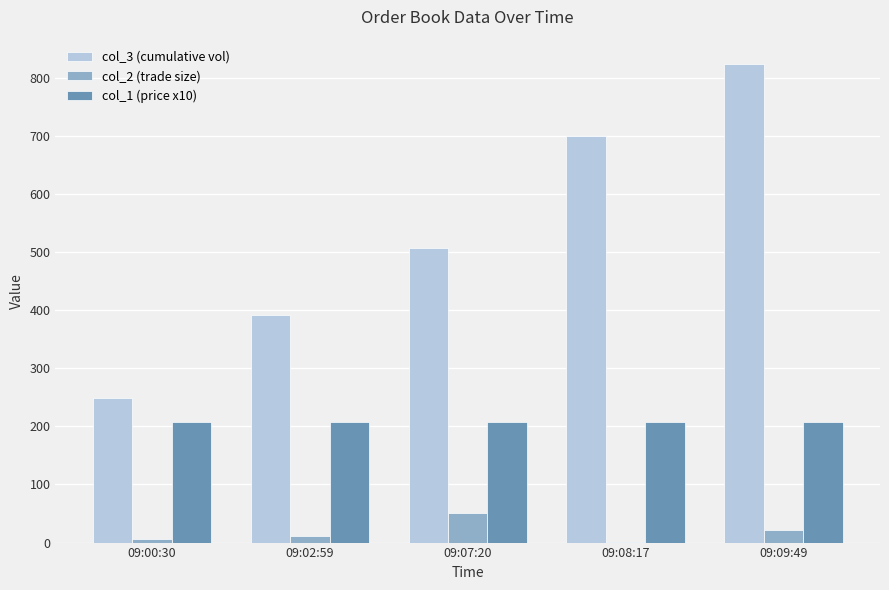

At which category is the sum across all series the highest?

09:09:49